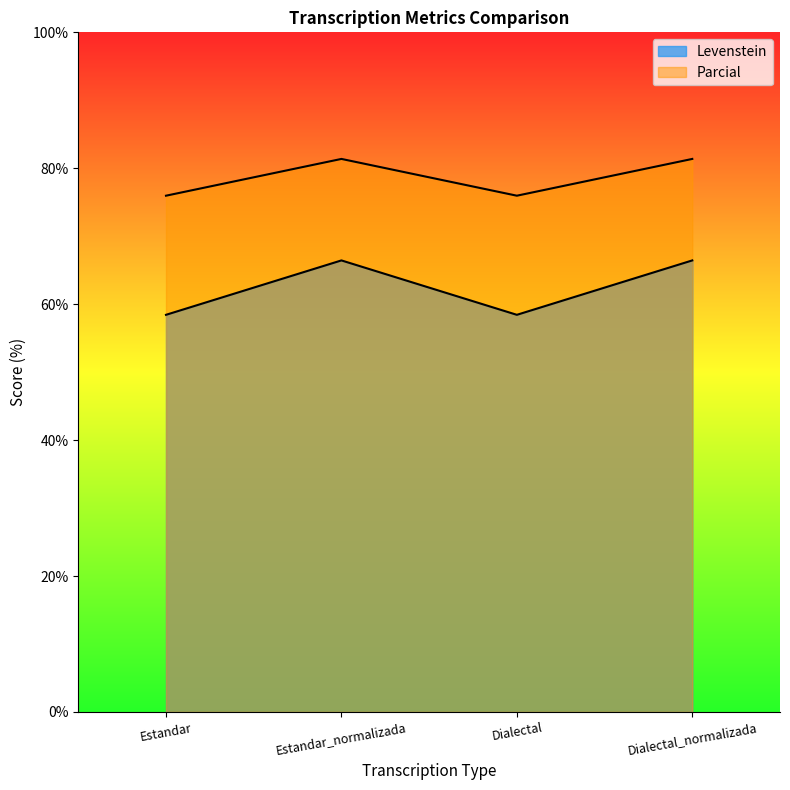

What are all the series names shown in the legend?

Levenstein, Parcial